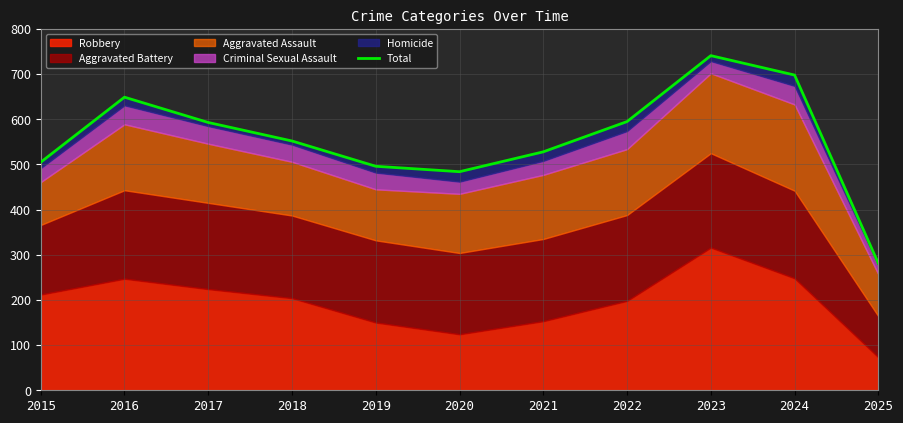

How many points are higher than both their immediate neighbors (excluding endpoints)?

2